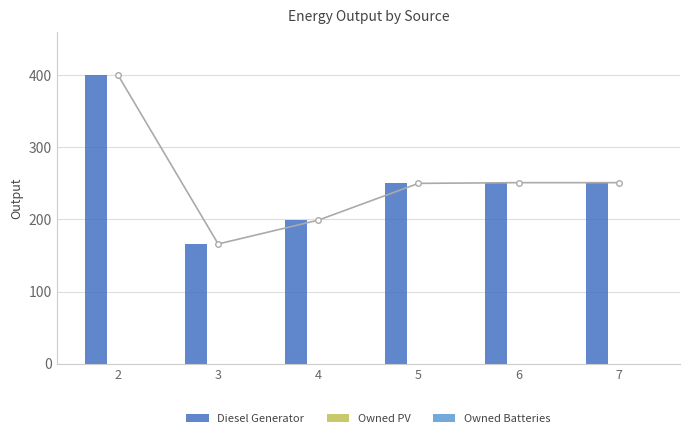

The Diesel Generator series shows 69 at 3. True or false?

False